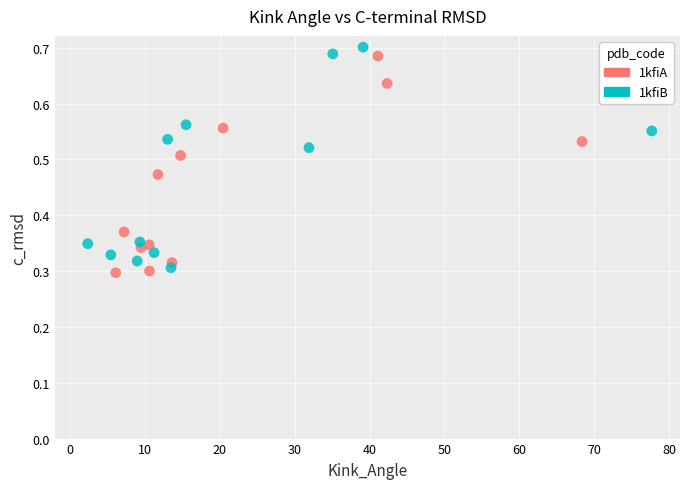

What are all the series names shown in the legend?

1kfiA, 1kfiB